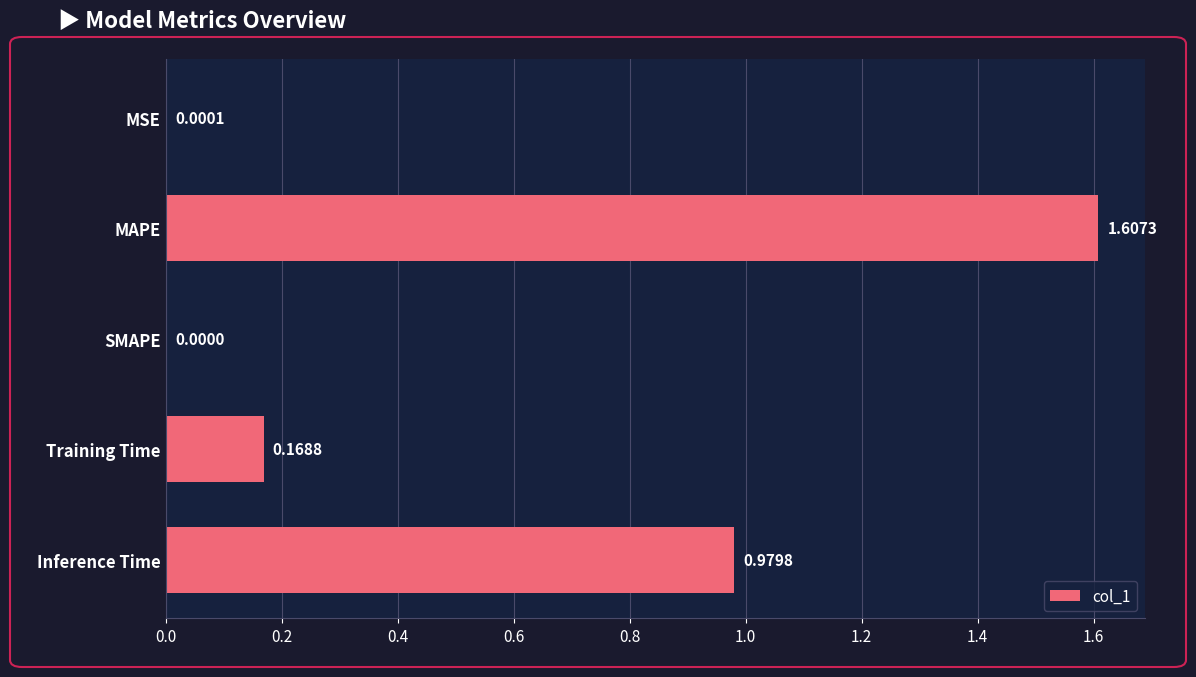

What is the greatest value displayed?

1.6